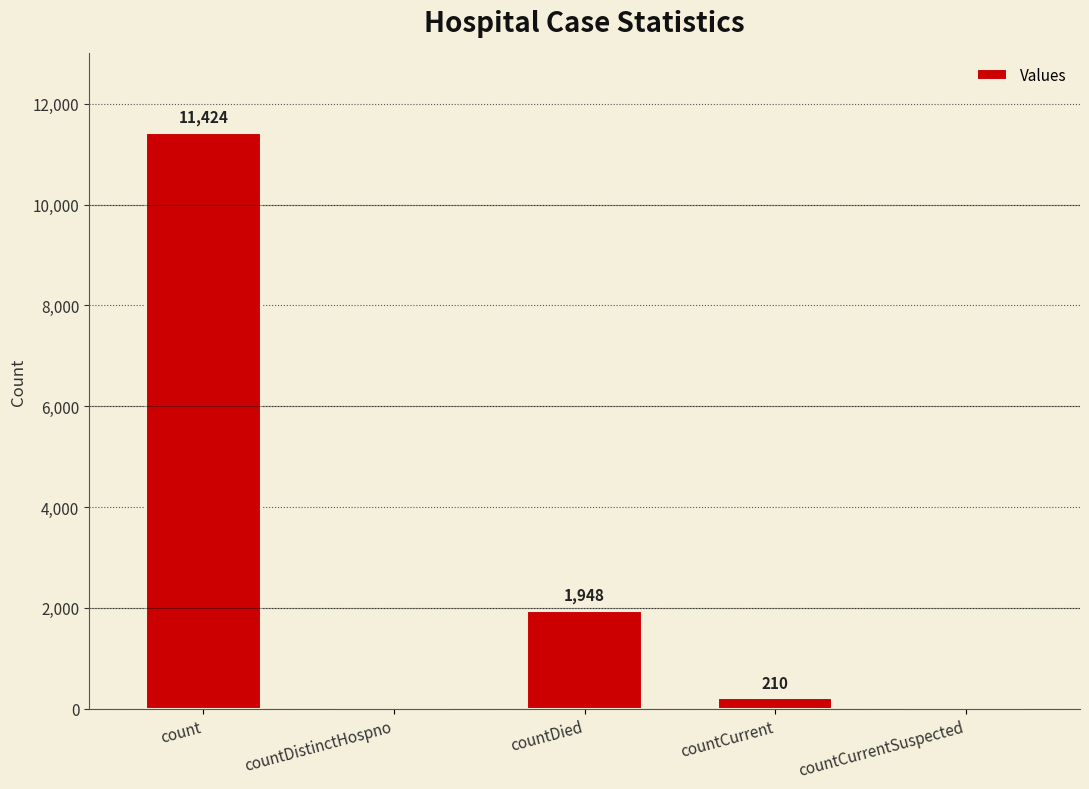

Reading left to right, list all the values displayed in this chart.

11424	0	1948	210	0